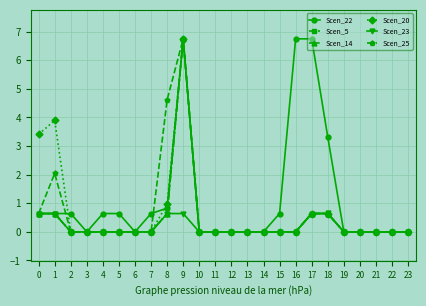

Between 3 and 15, which series saw the biggest shift?

Scen_22